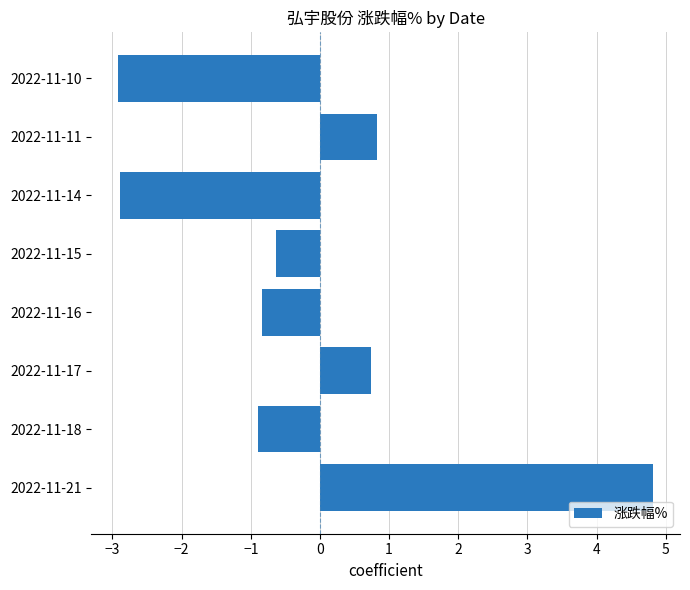

What is the average value?

-0.2